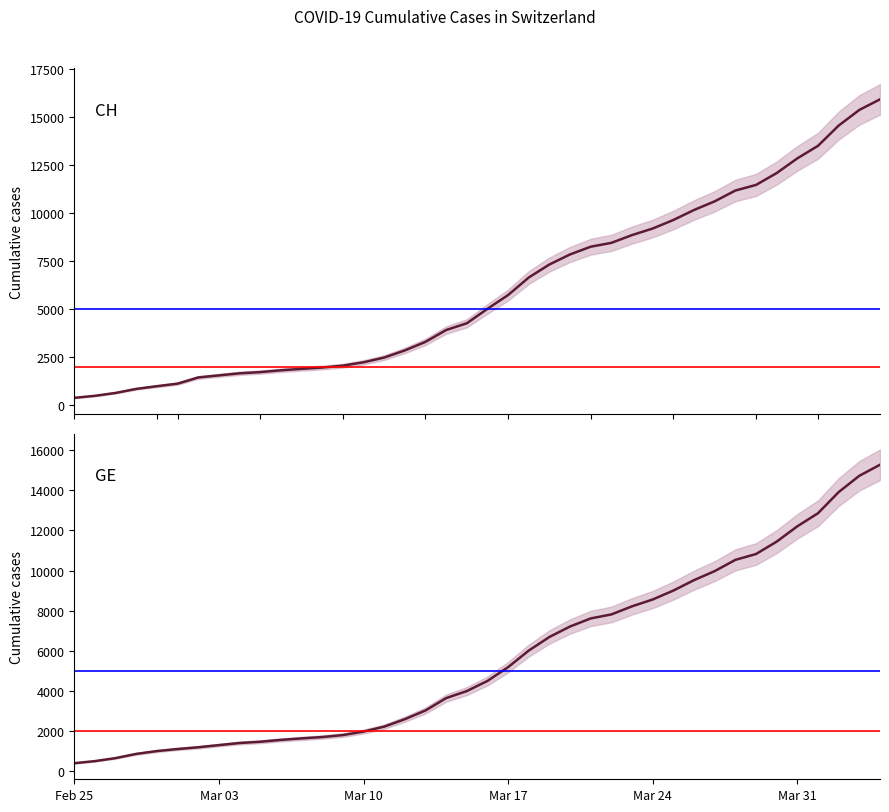

Which series has the largest range (max minus min)?

CH